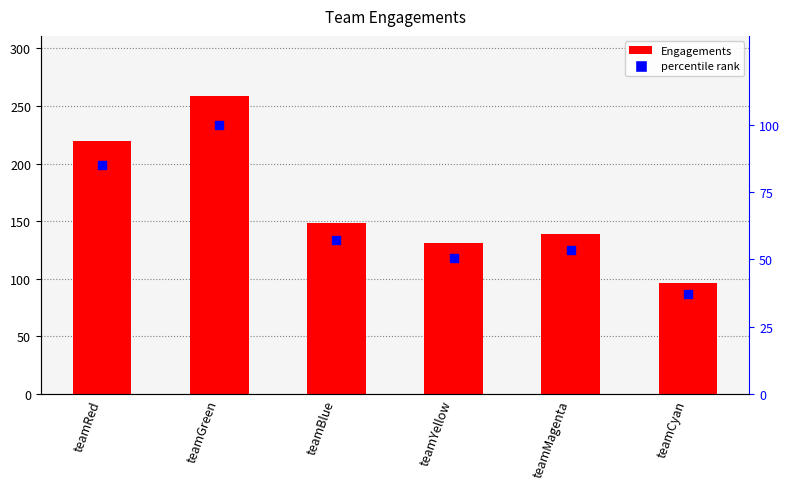

Which series has the widest spread of Y values?

Engagements